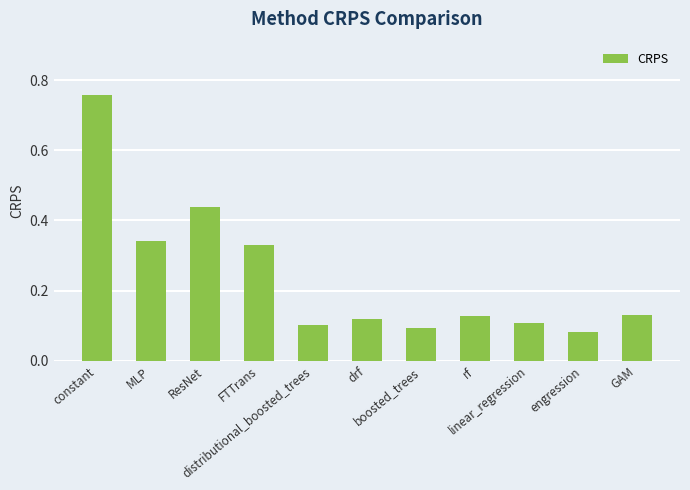

Which label corresponds to the smallest value in the chart?

engression